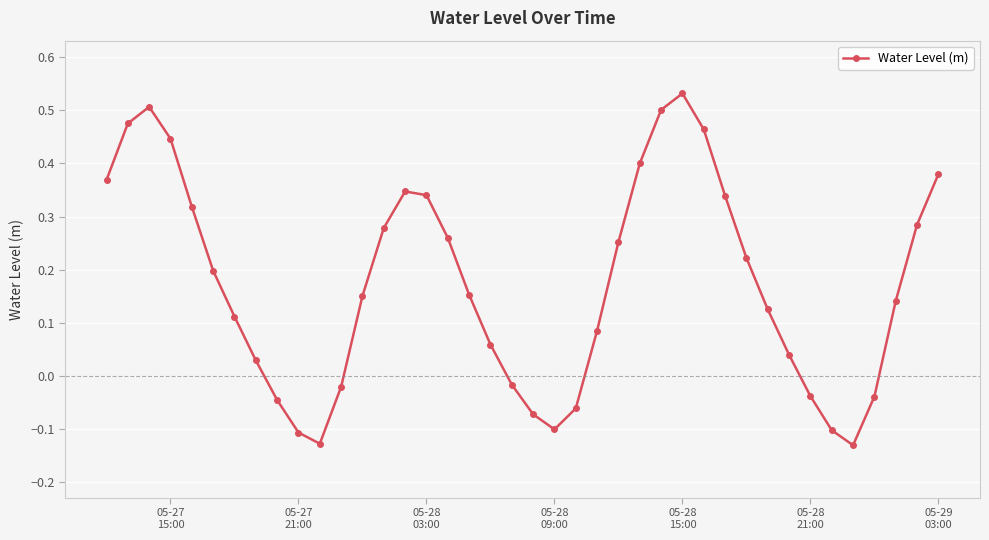

Does the chart display data point markers on the line(s)?

Yes